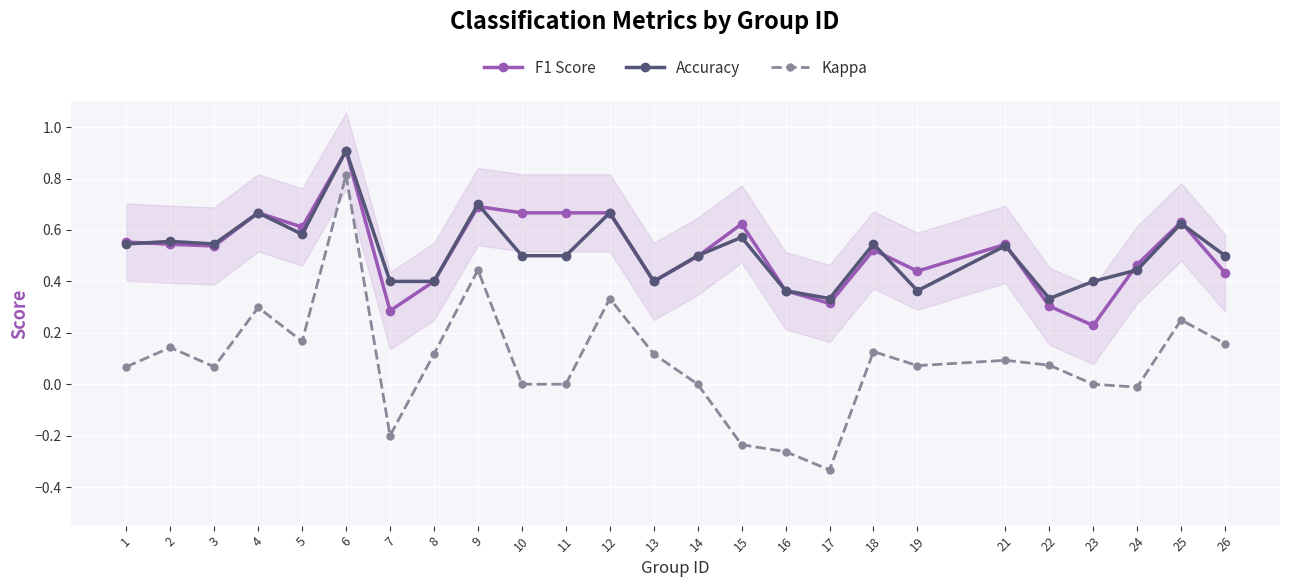

Is this an area chart (filled region under the line)?

No